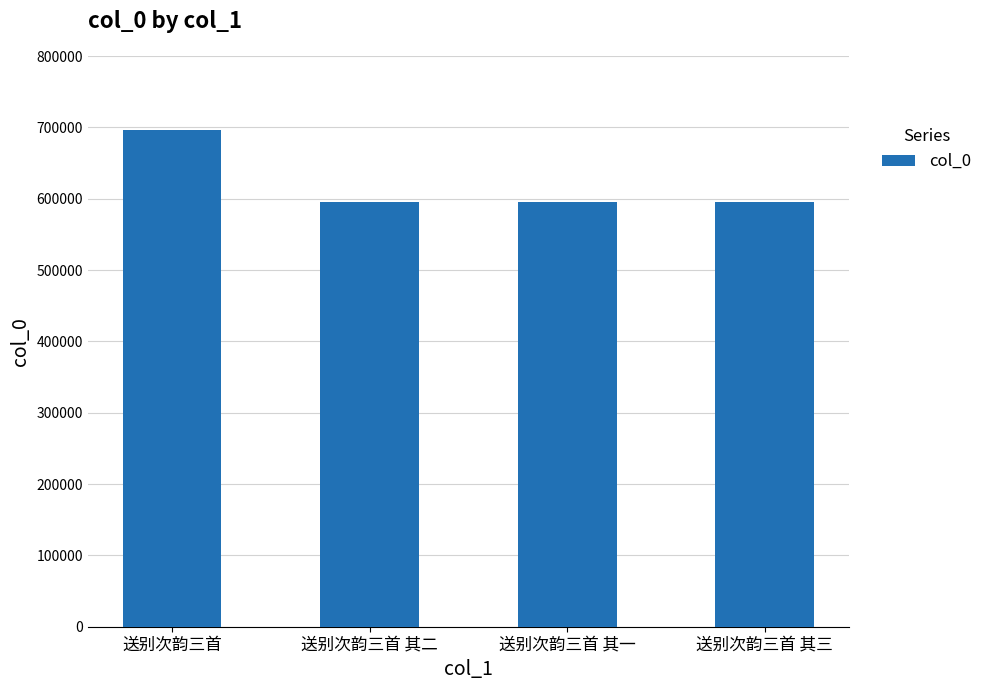

What is the sum of the values at 送别次韵三首 其一 and 送别次韵三首?

1291669